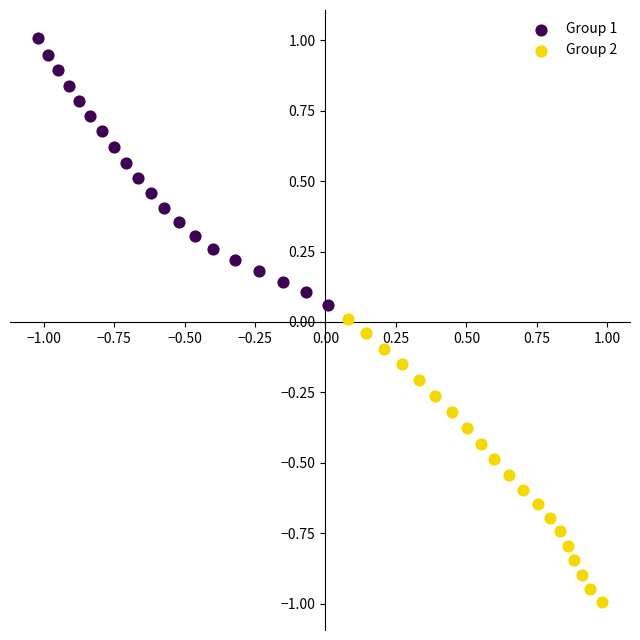

Which series reaches the maximum Y coordinate?

Group 1